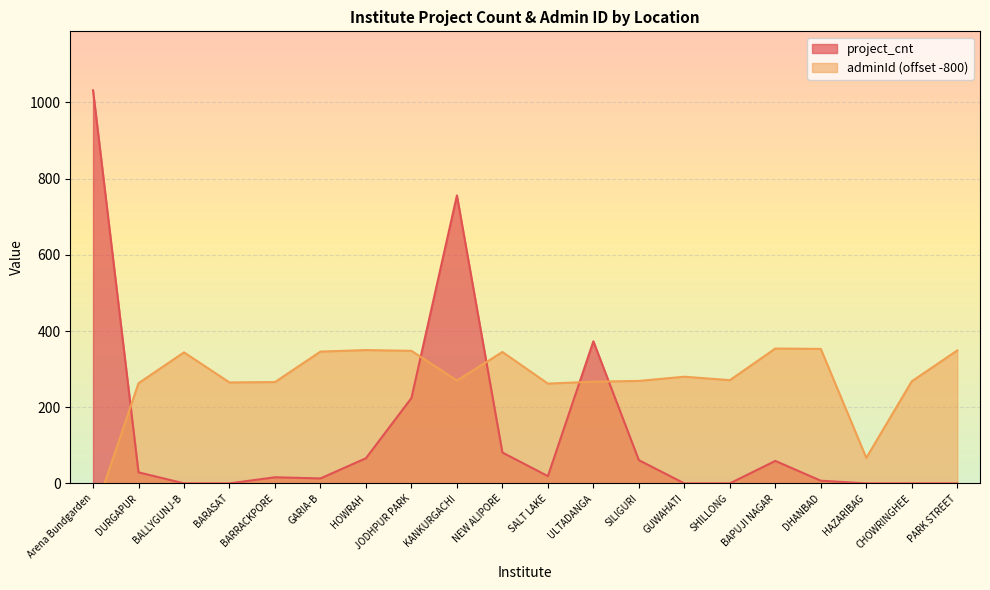

List the labels in order of adminId value, largest first.

BAPUJI NAGAR, DHANBAD, HOWRAH, PARK STREET, JODHPUR PARK, GARIA-B, NEW ALIPORE, BALLYGUNJ-B, GUWAHATI, SHILLONG, KANKURGACHI, SILIGURI, CHOWRINGHEE, ULTADANGA, BARRACKPORE, BARASAT, DURGAPUR, SALT LAKE, HAZARIBAG, Arena Bundgarden